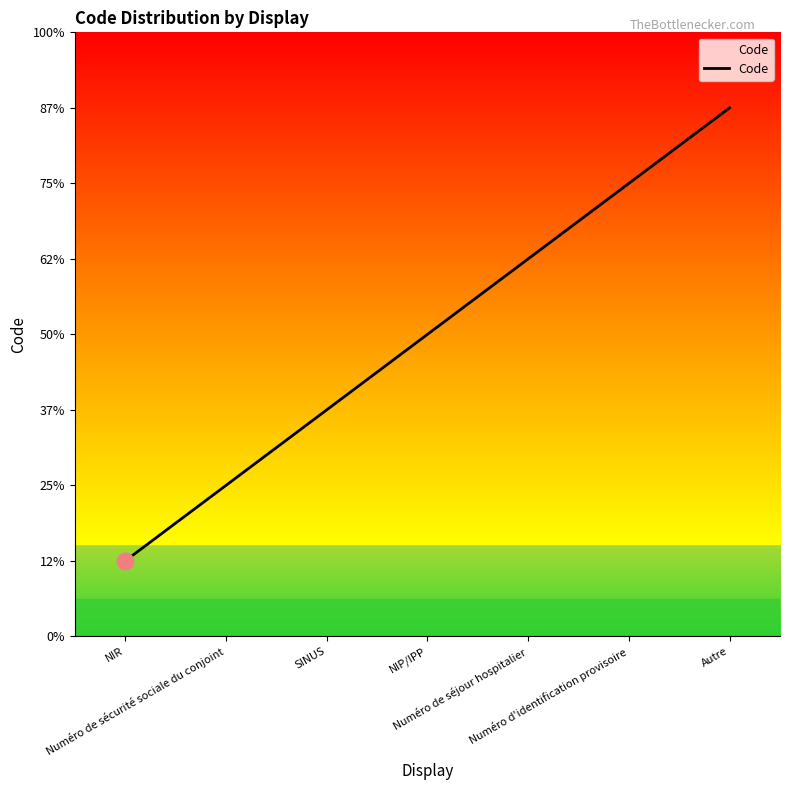

List the labels in order of value, largest first.

Autre, Numéro d'identification provisoire, Numéro de séjour hospitalier, NIP/IPP, SINUS, Numéro de sécurité sociale du conjoint, NIR